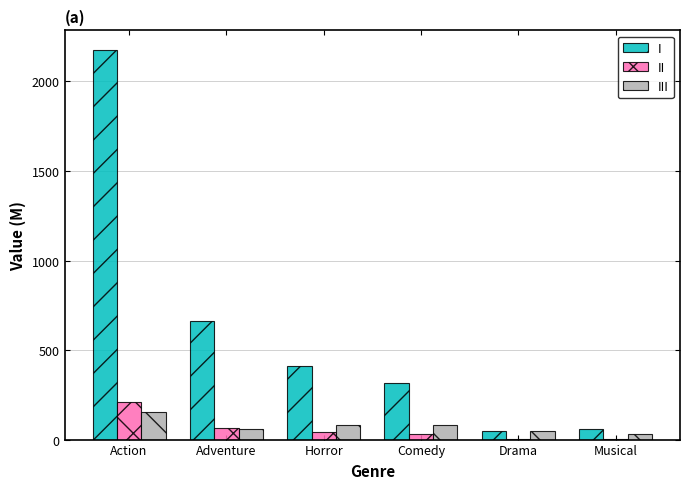

What is the maximum value shown in the chart?

2176.5